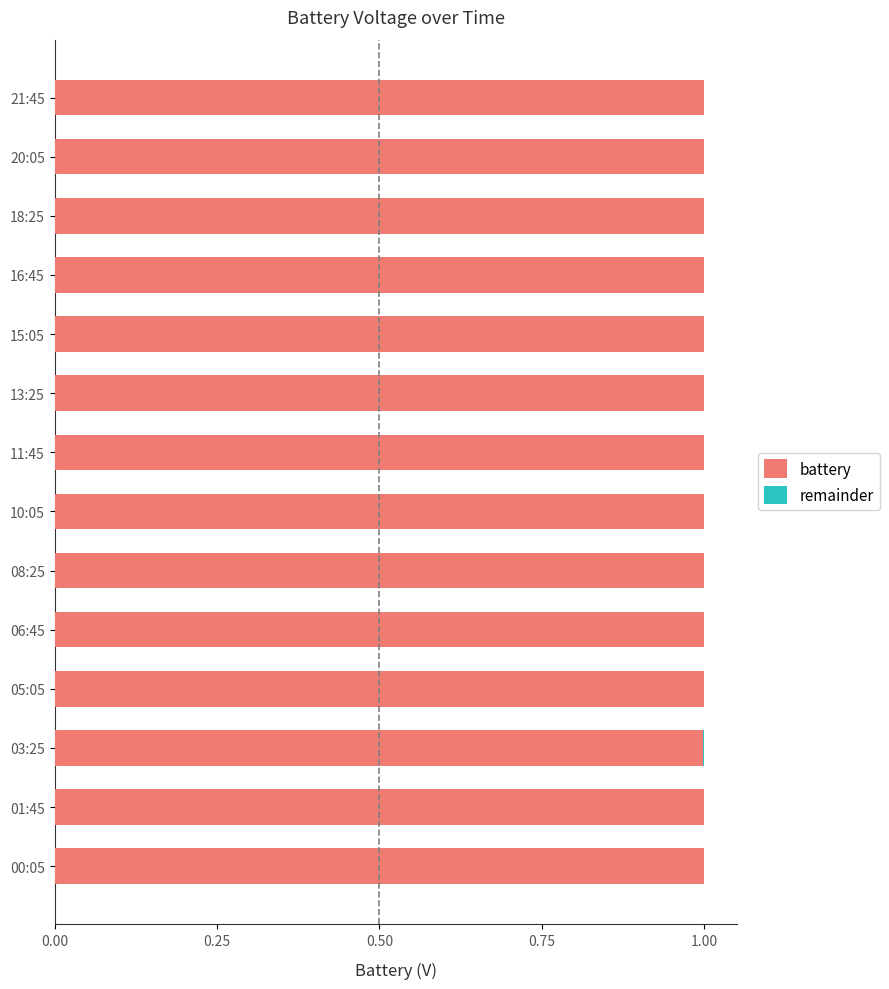

What is the sum of all battery values?

14.0